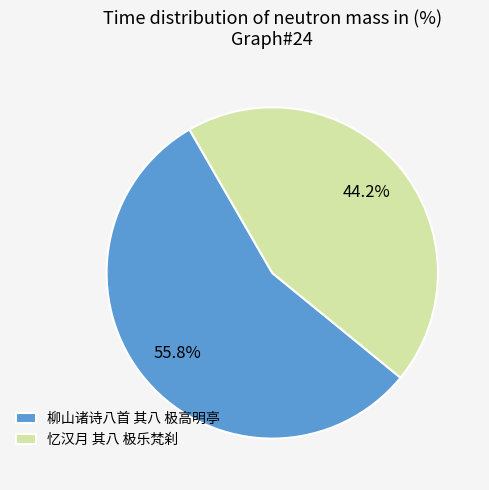

How many segments does this pie chart have?

2